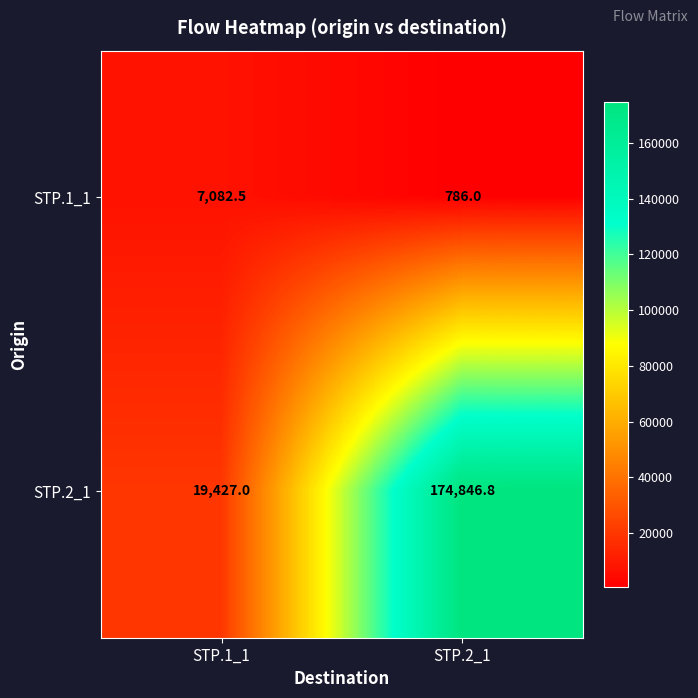

How many values in the STP.2_1 series exceed 174846?

1